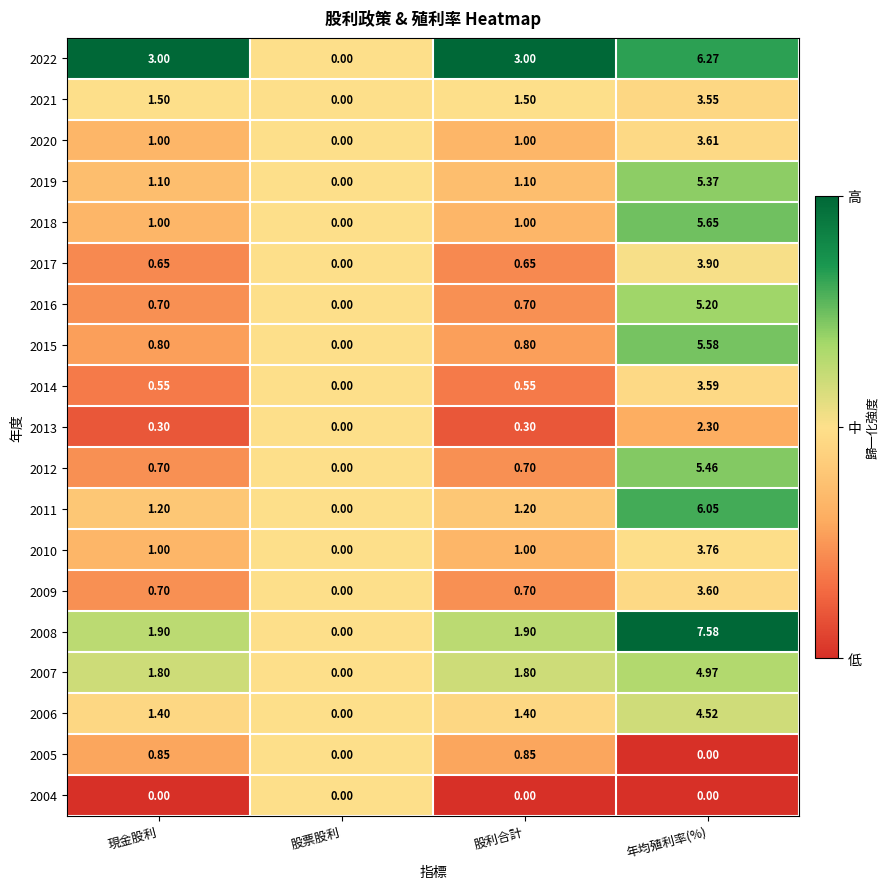

Where does the 2019 series first go above 1?

現金股利